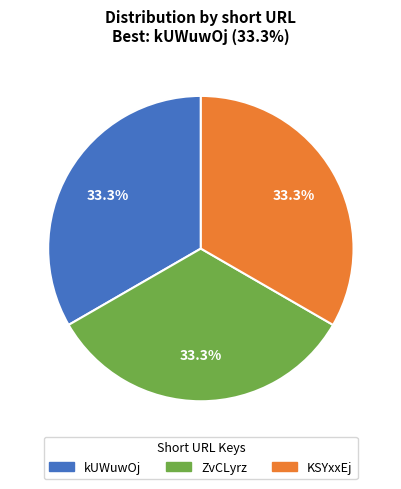

What is the ratio of the value at ZvCLyrz to the value at KSYxxEj?

1.0